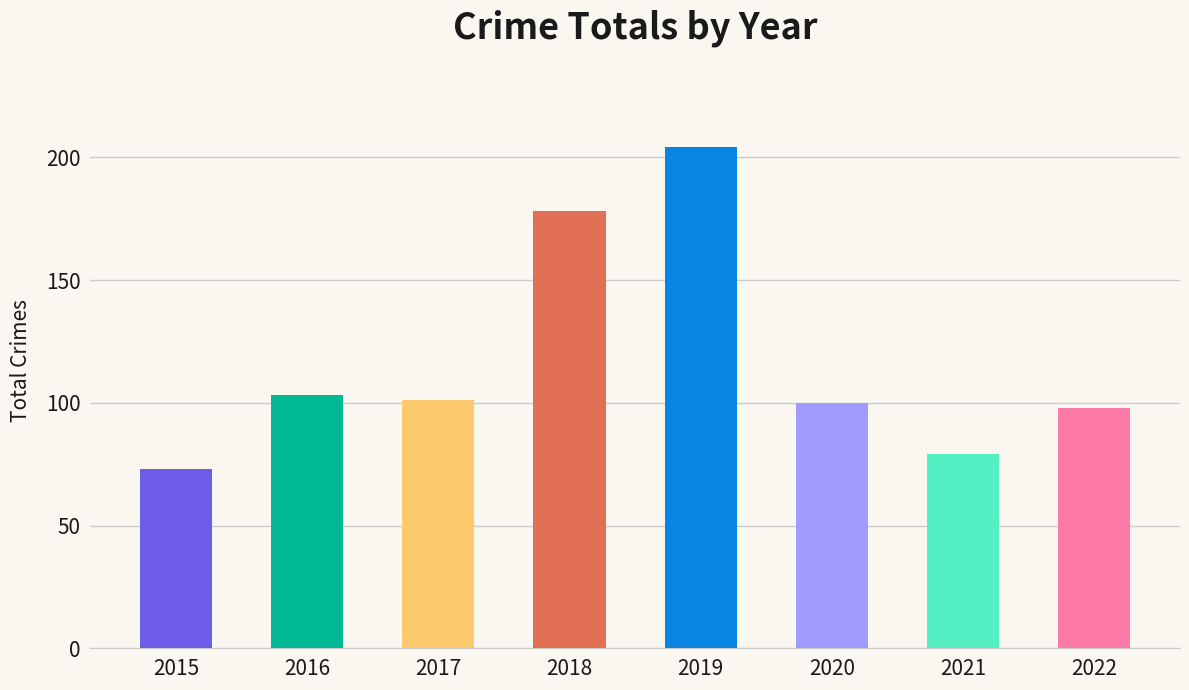

What is the difference between the values at 2016 and 2020?

3